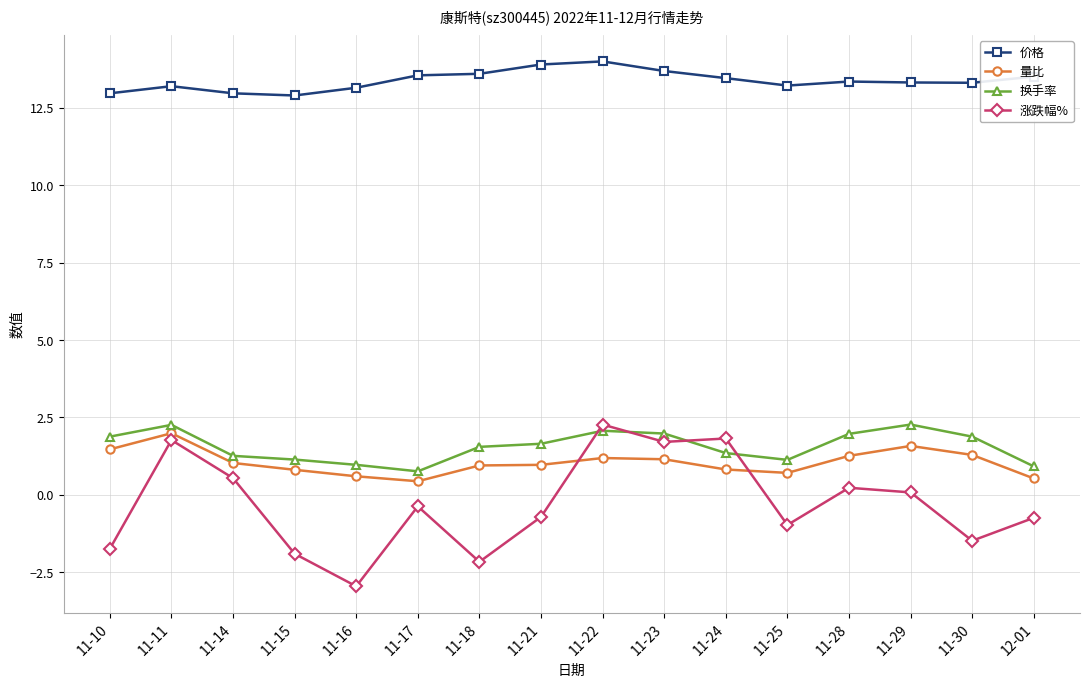

What are all the series names shown in the legend?

价格, 量比, 换手率, 涨跌幅%